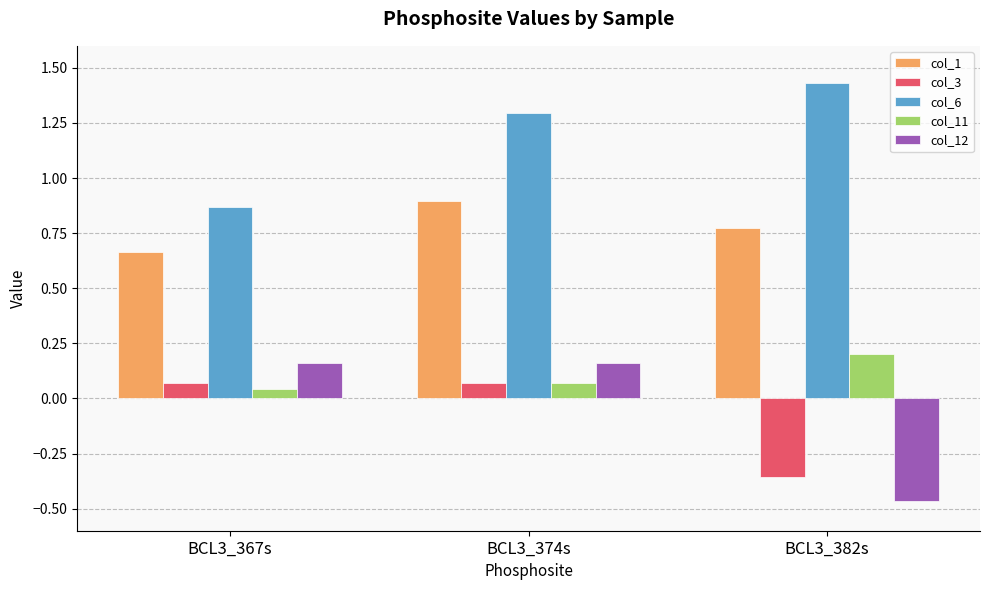

What is the difference between the highest and lowest values at BCL3_374s?

1.2